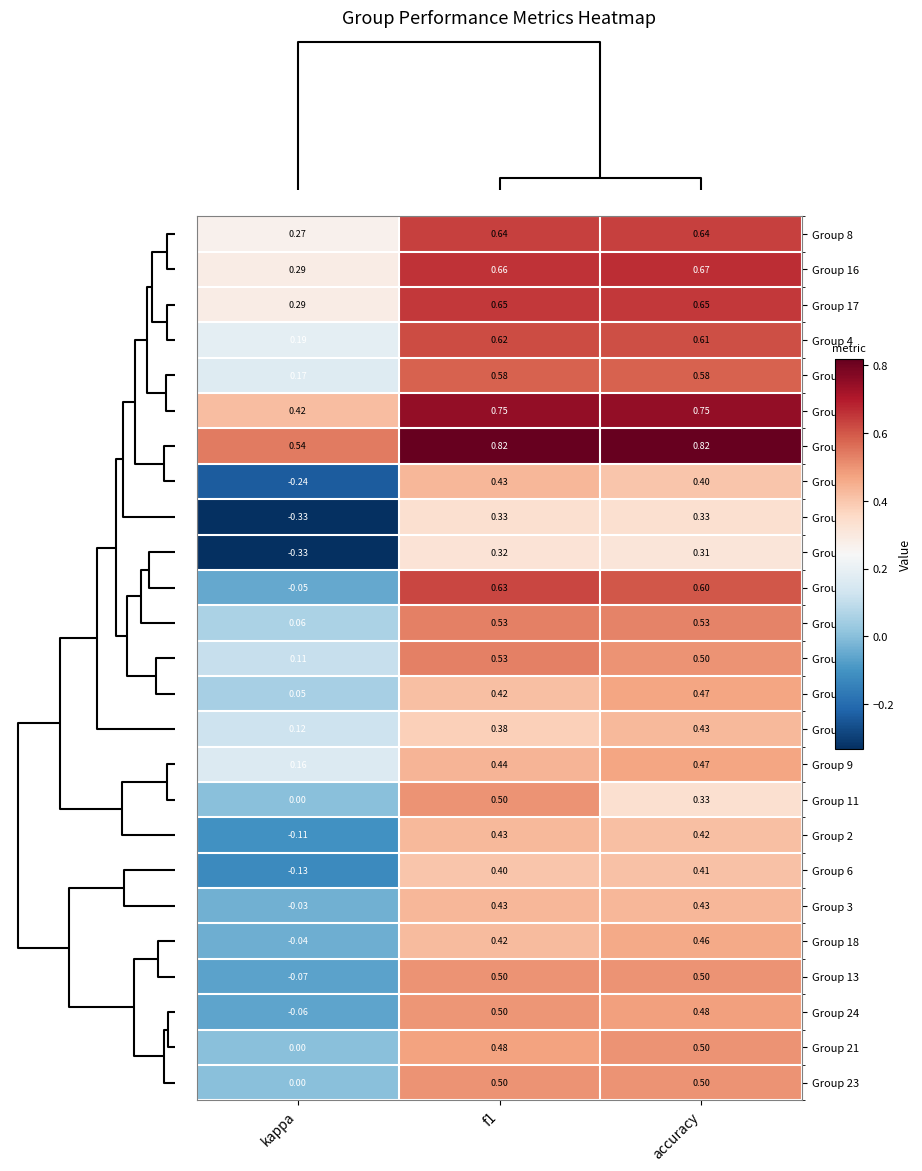

Is the value of Group 24 at kappa greater than the value of Group 9 at accuracy?

No